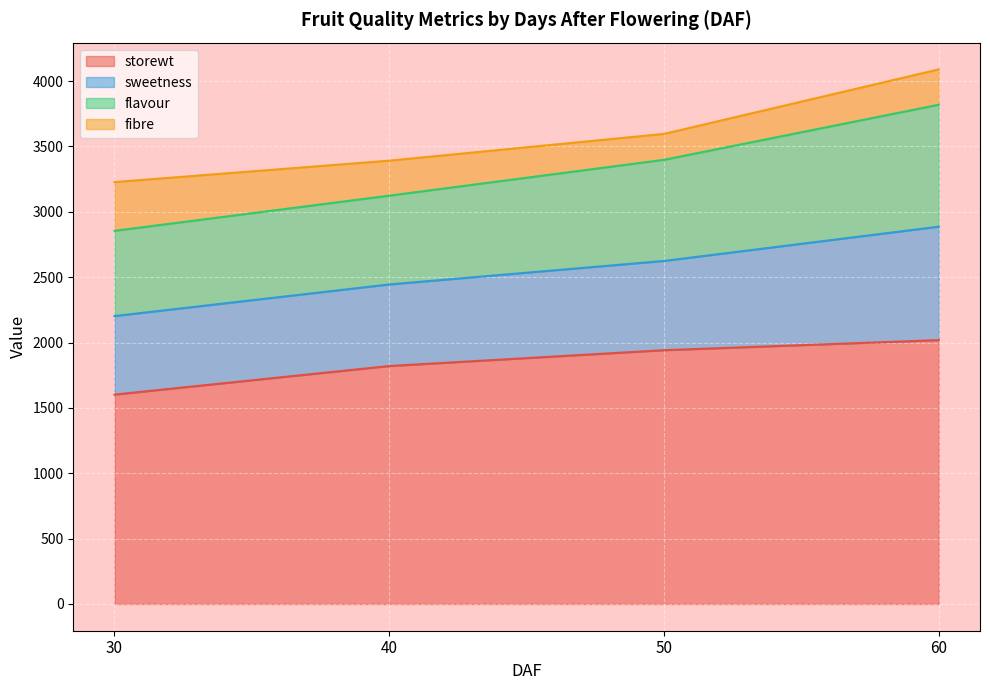

What is the total value across all series at 30?

3227.4